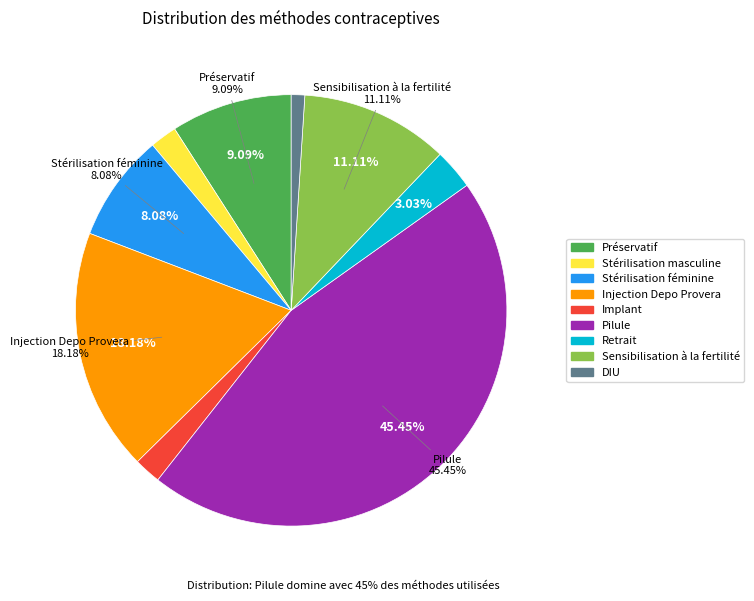

Is there any slice that represents more than half of the pie?

No